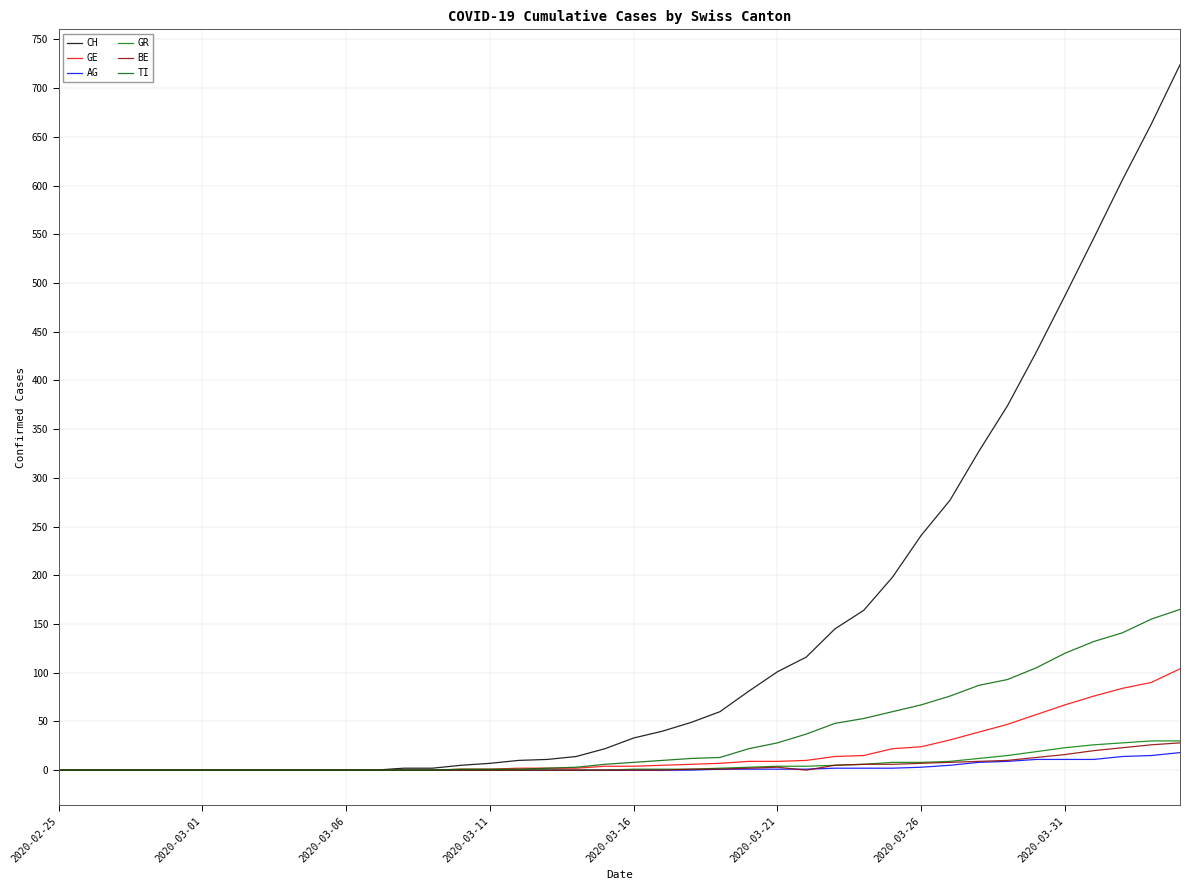

How many categories are shown in the chart?

40